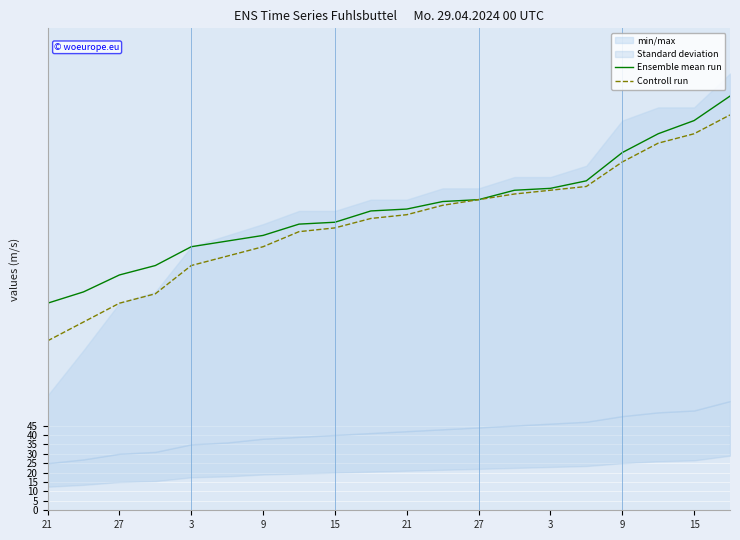

True or false: Ensemble mean run and Controll run intersect in this chart.

False